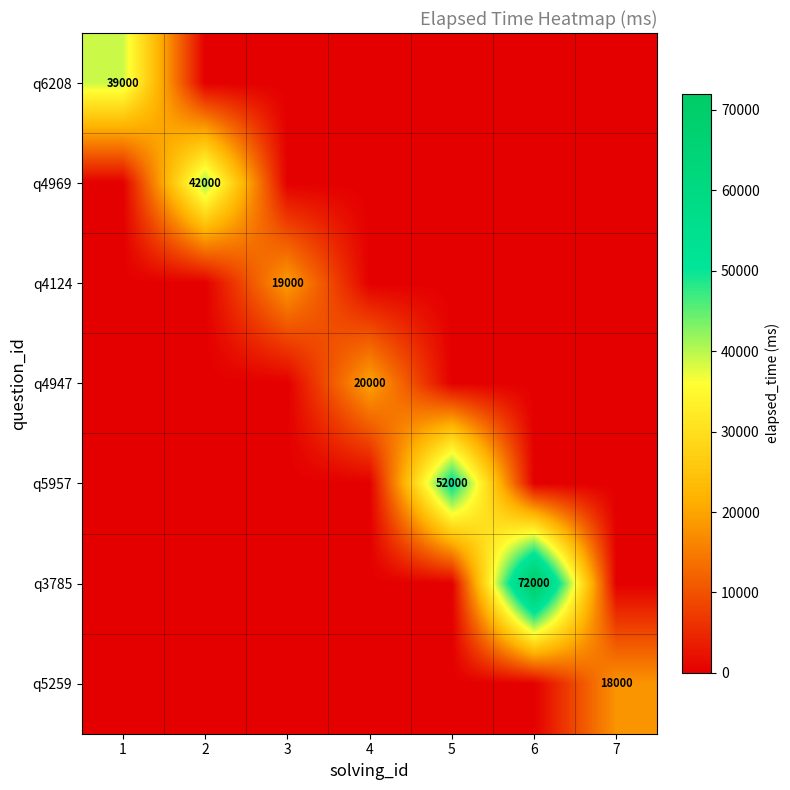

Is it true that q6208 equals 51795 at 1?

False